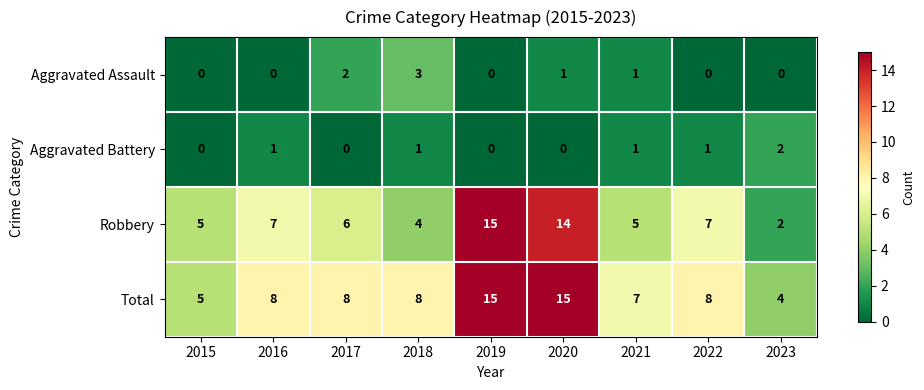

Which series has the widest spread of values?

Robbery